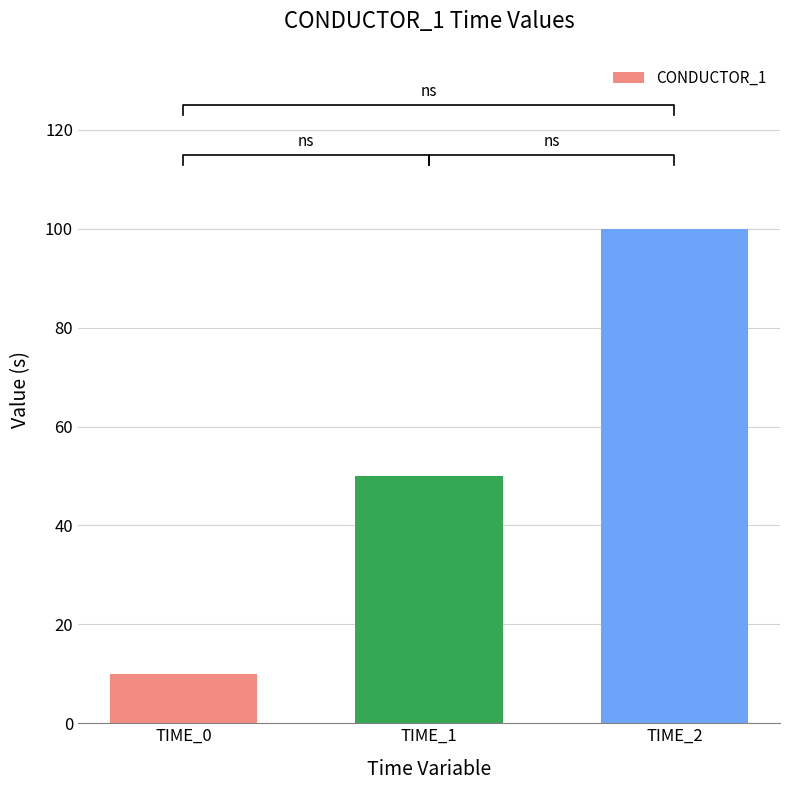

At which category does the chart reach its peak across all series?

TIME_2